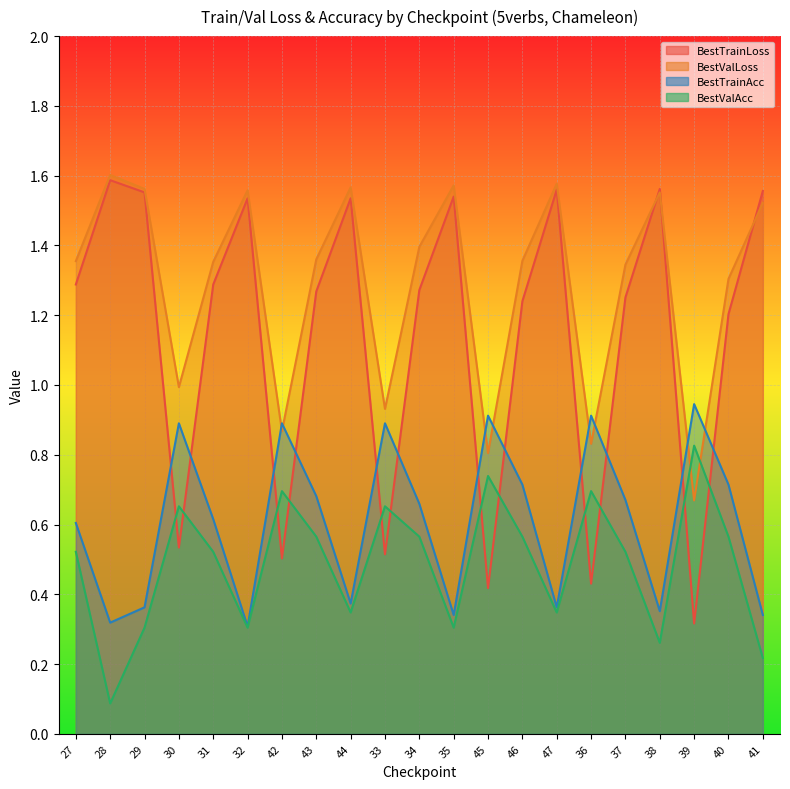

Which label corresponds to the smallest value in the chart?

28